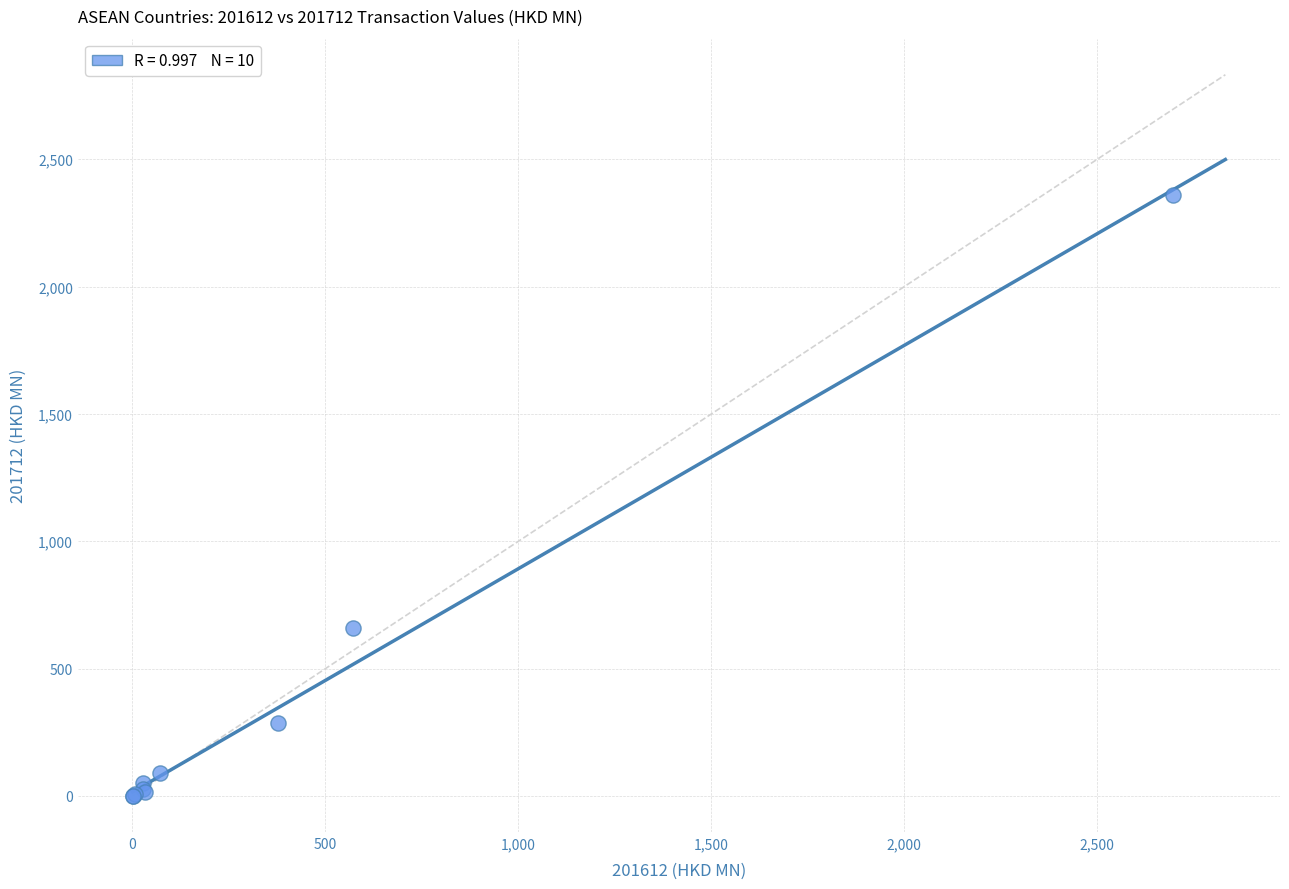

What Y value in the scatter plot is closest to 1179?

660.0